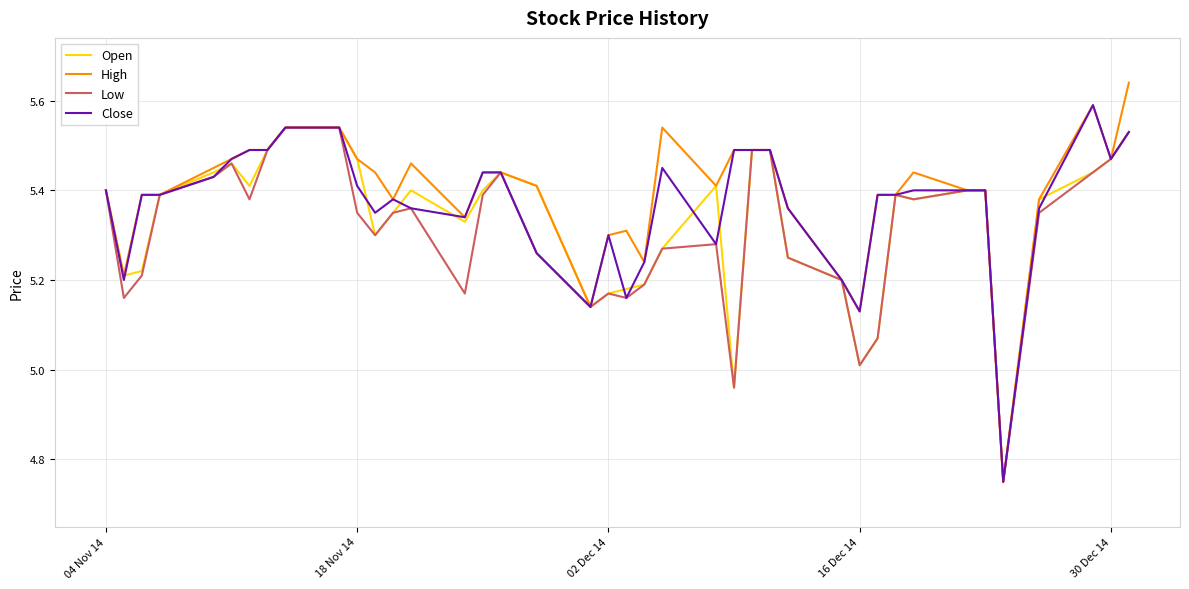

Rank the series by their average value, from highest to lowest.

High, Close, Open, Low